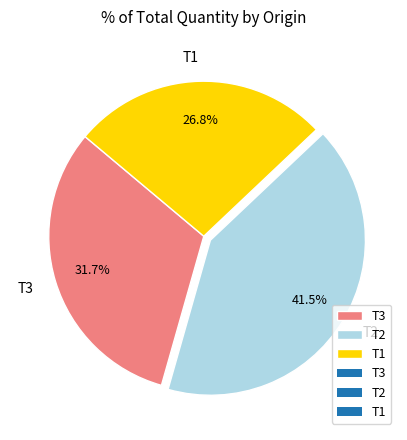

Is there any slice that represents more than half of the pie?

No